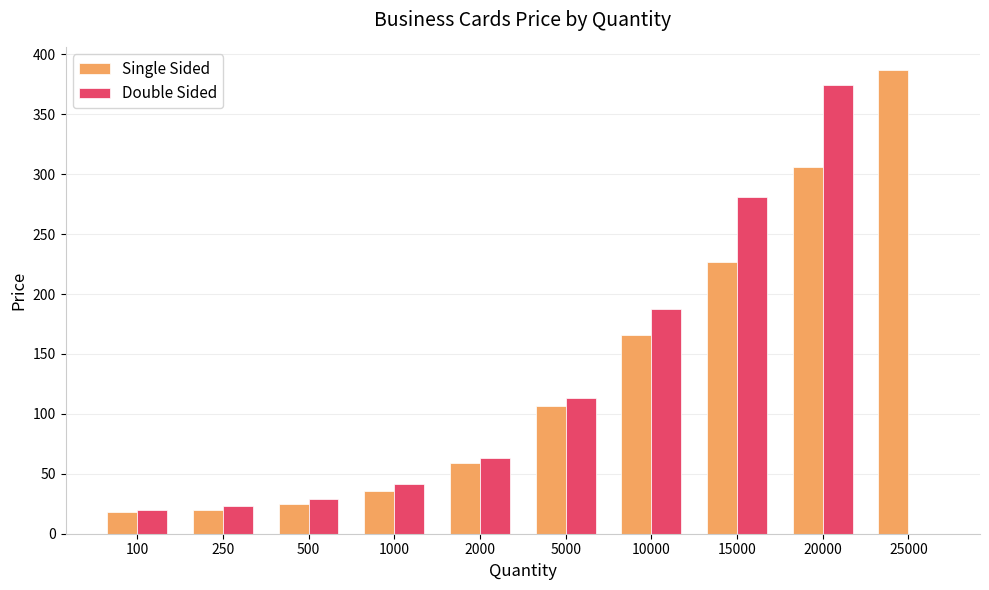

Which category has the highest value across all series?

25000